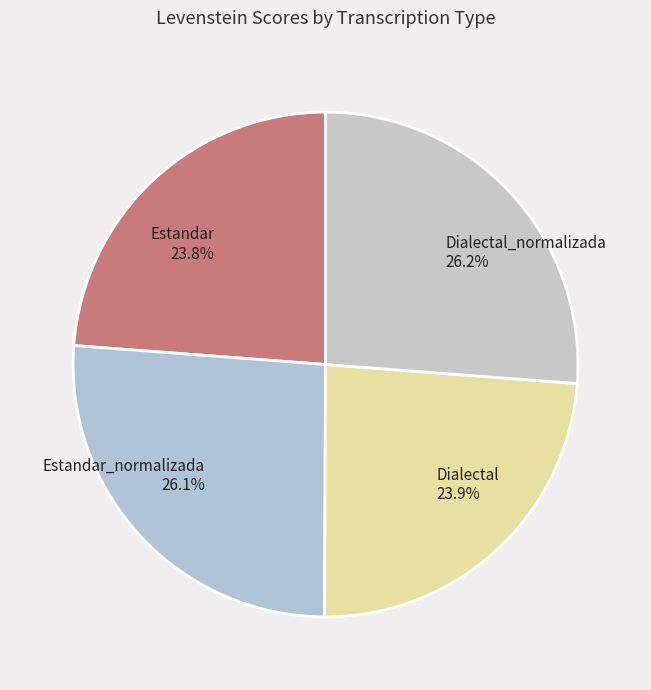

Between Dialectal and Estandar_normalizada, which is larger?

Estandar_normalizada